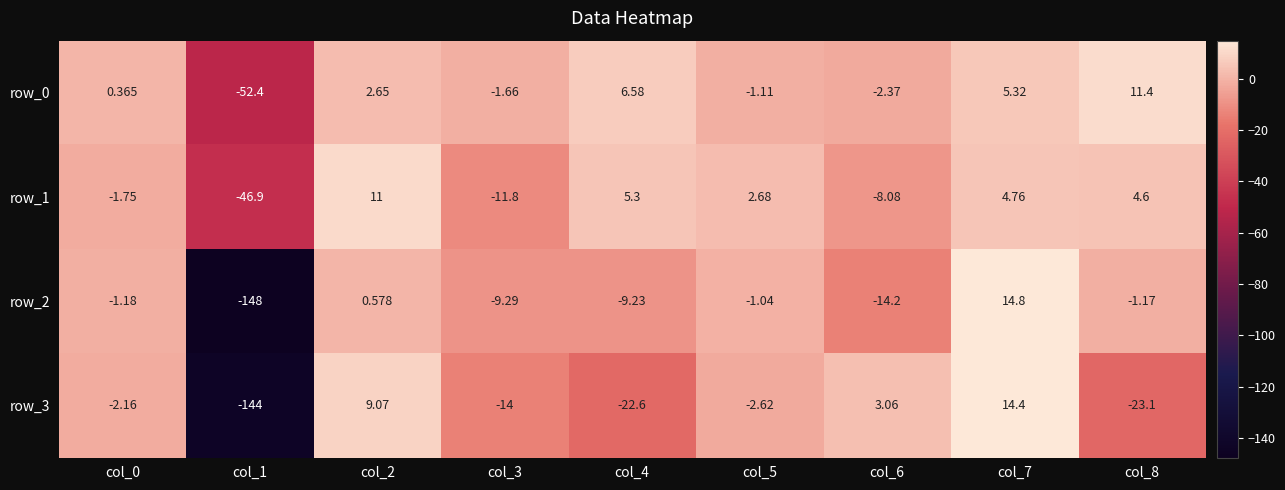

Which series has the largest total across all categories?

row_0